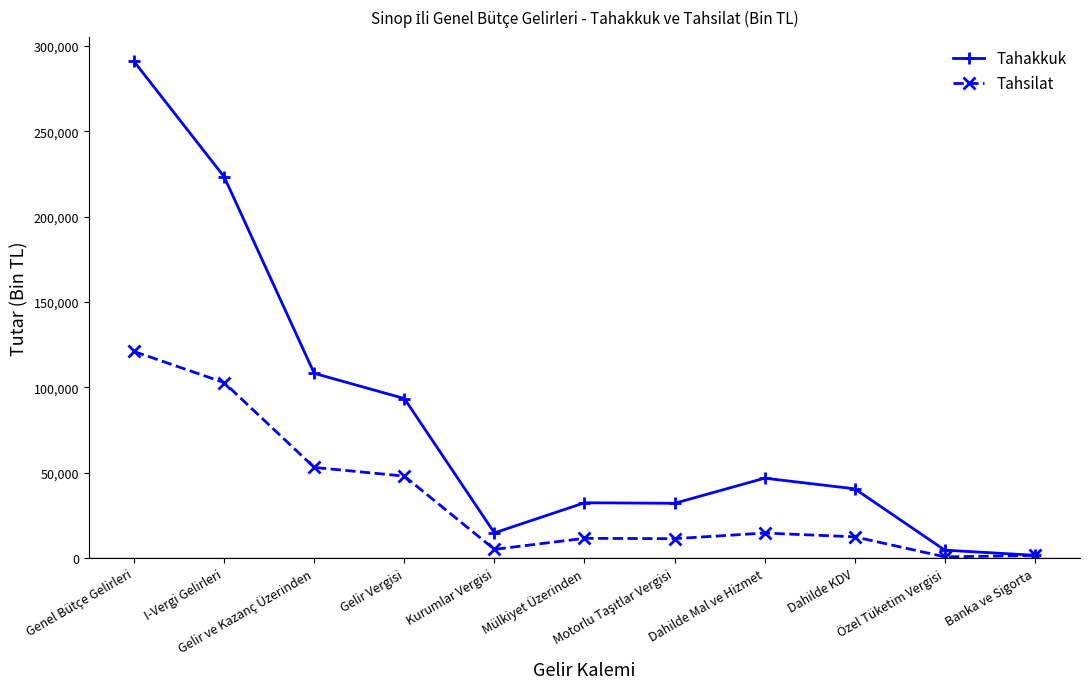

Which series has the widest spread of values?

Tahakkuk